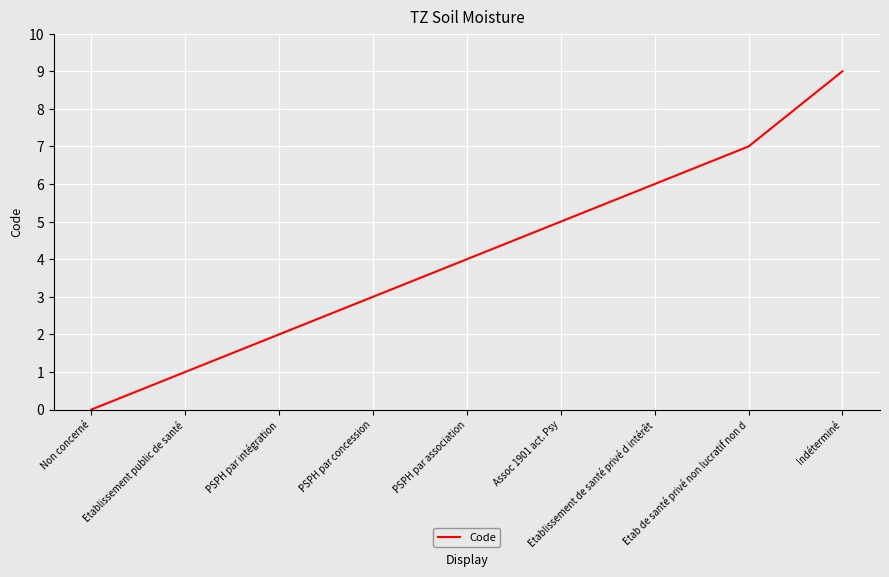

What position from the right is Etab de santé privé non lucratif non d?

2